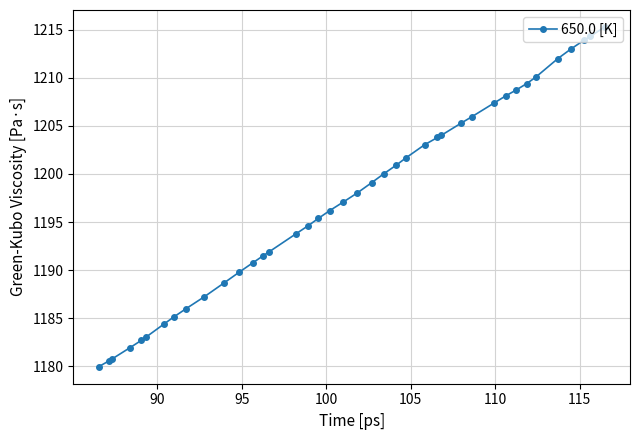

What is the greatest value displayed?

1215.3